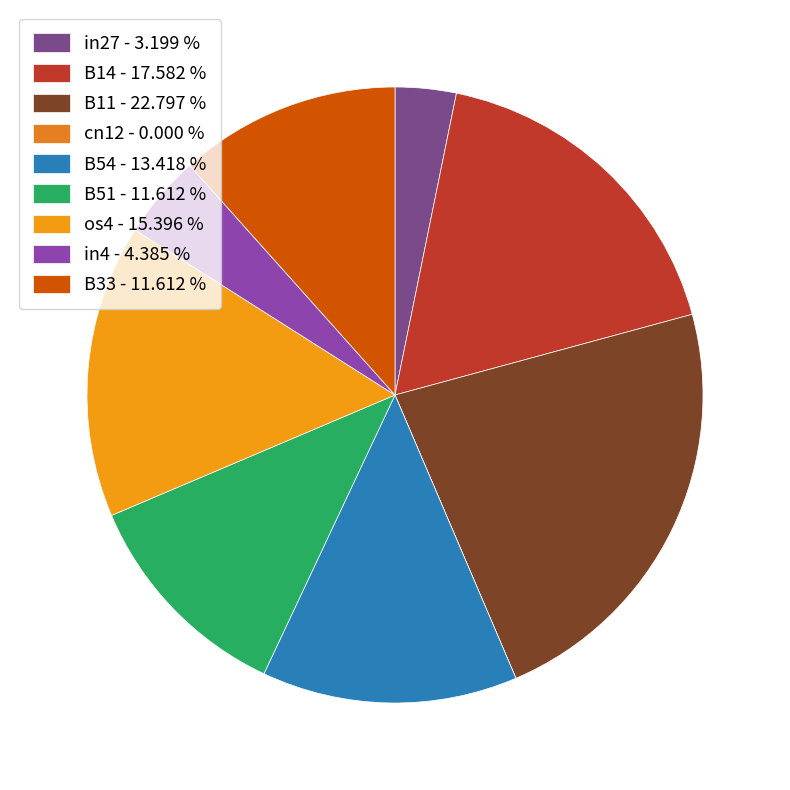

What is the largest slice in the pie chart?

B11